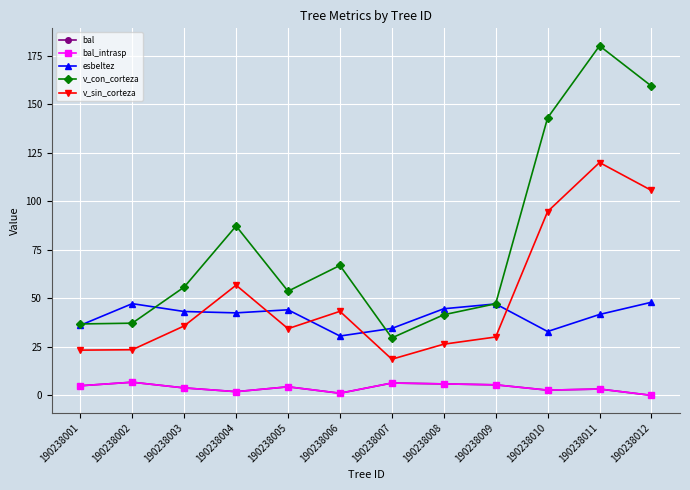

Where is the first local minimum for bal_intrasp?

190238004